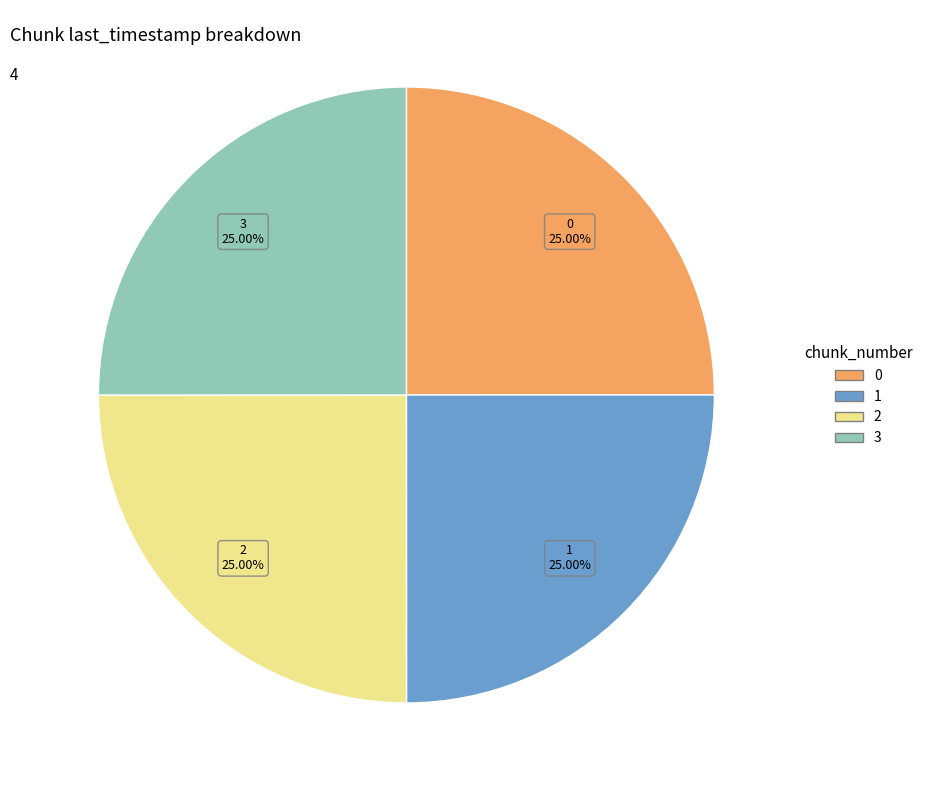

Does 2 account for over 50% of the chart?

No